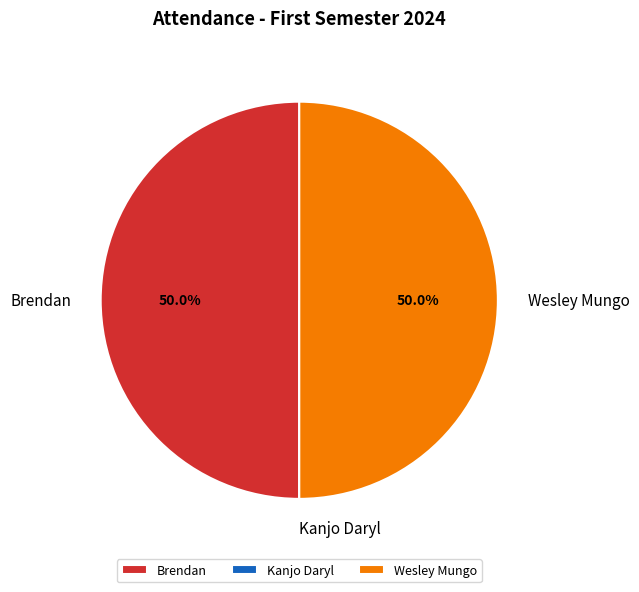

Approximately how many times larger is the value at Wesley Mungo compared to Brendan?

1.0